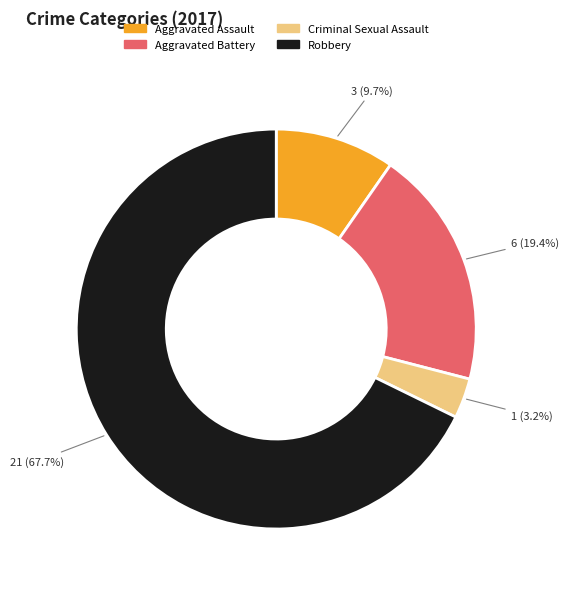

To the nearest percent, what is the difference between the Aggravated Battery and Aggravated Assault slice percentages?

10%